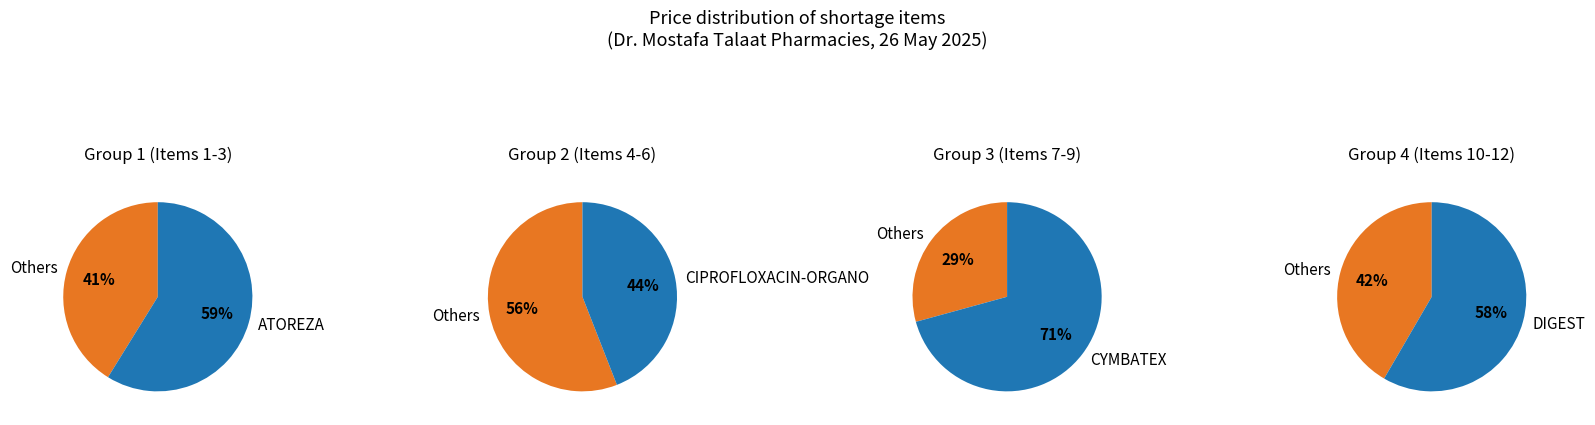

True or false: CIPROFLOXACIN-ORGANO 750 MG 10 TAB accounts for 4% of the total.

False